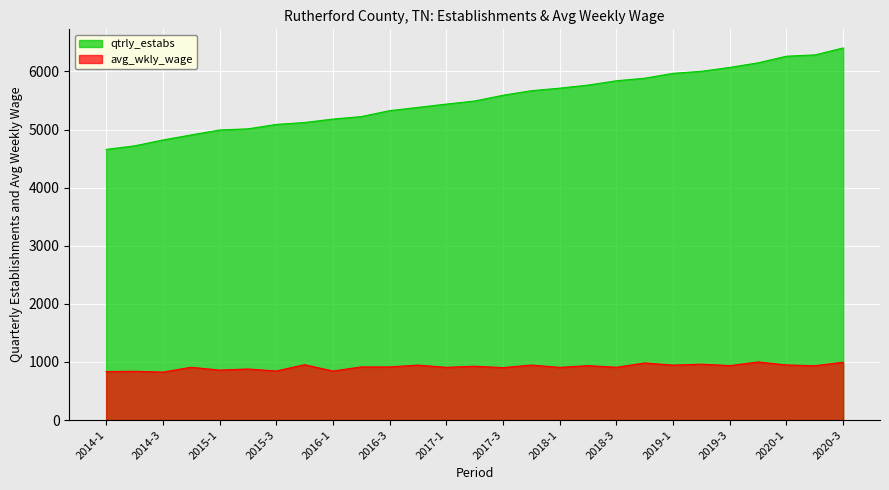

What are all the series names shown in the legend?

qtrly_estabs, avg_wkly_wage